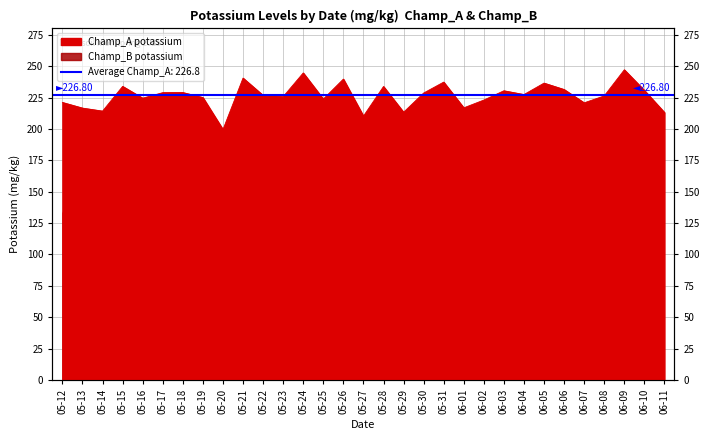

Is it true that the value at 05-20 is 199.5?

True